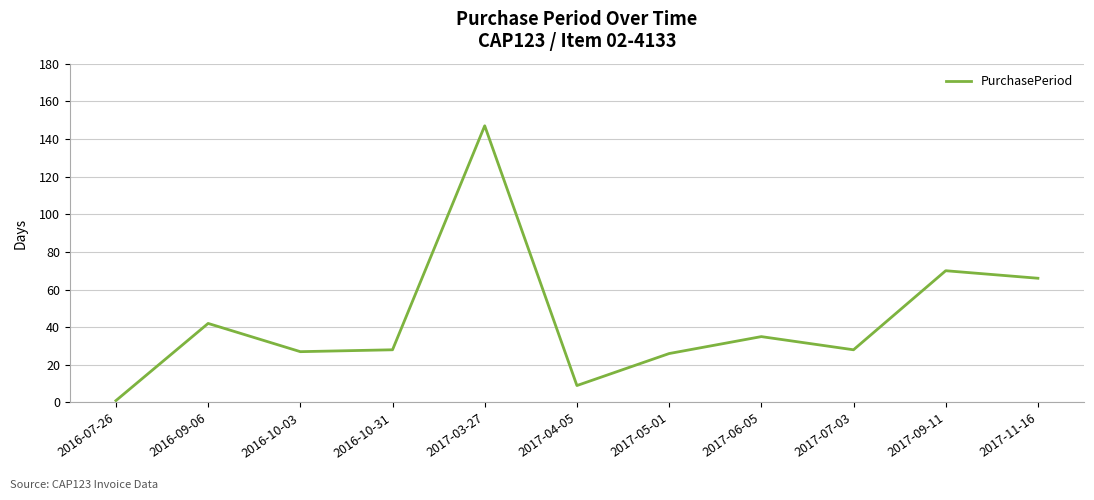

How many lines are shown in the chart?

1